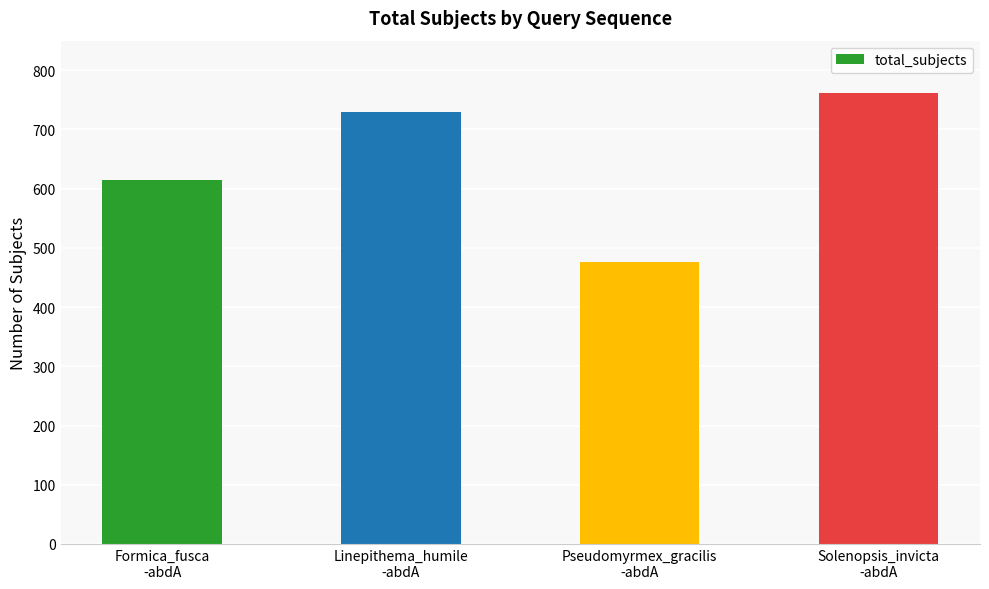

Are the bars horizontal?

No